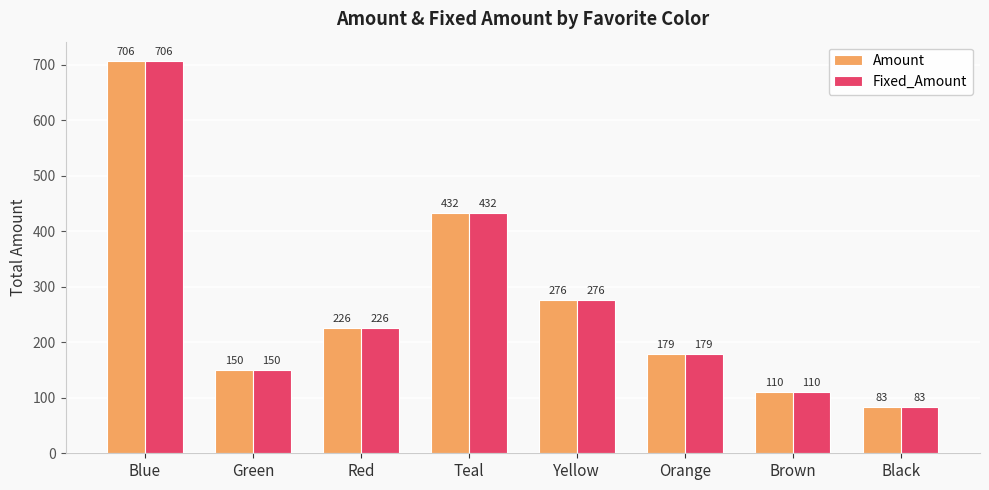

What are all the series names shown in the legend?

Amount, Fixed_Amount